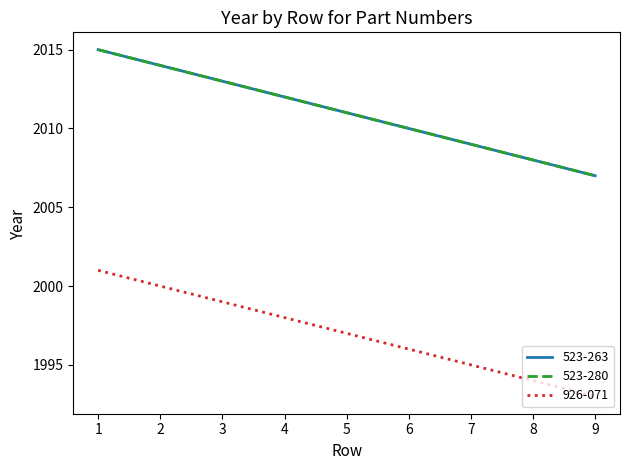

Does the chart have visible grid lines?

No